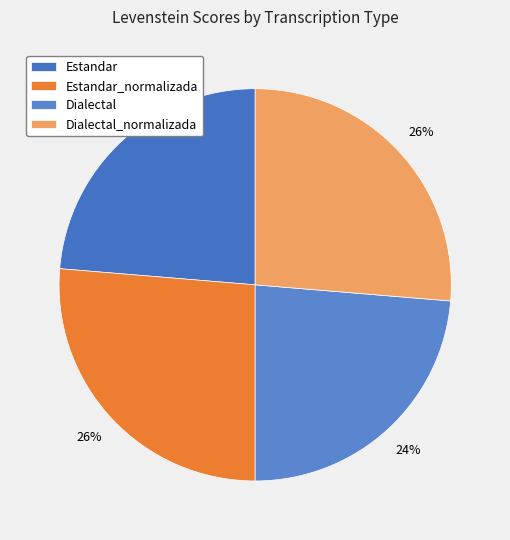

The Dialectal_normalizada slice represents 37% of the pie. True or false?

False